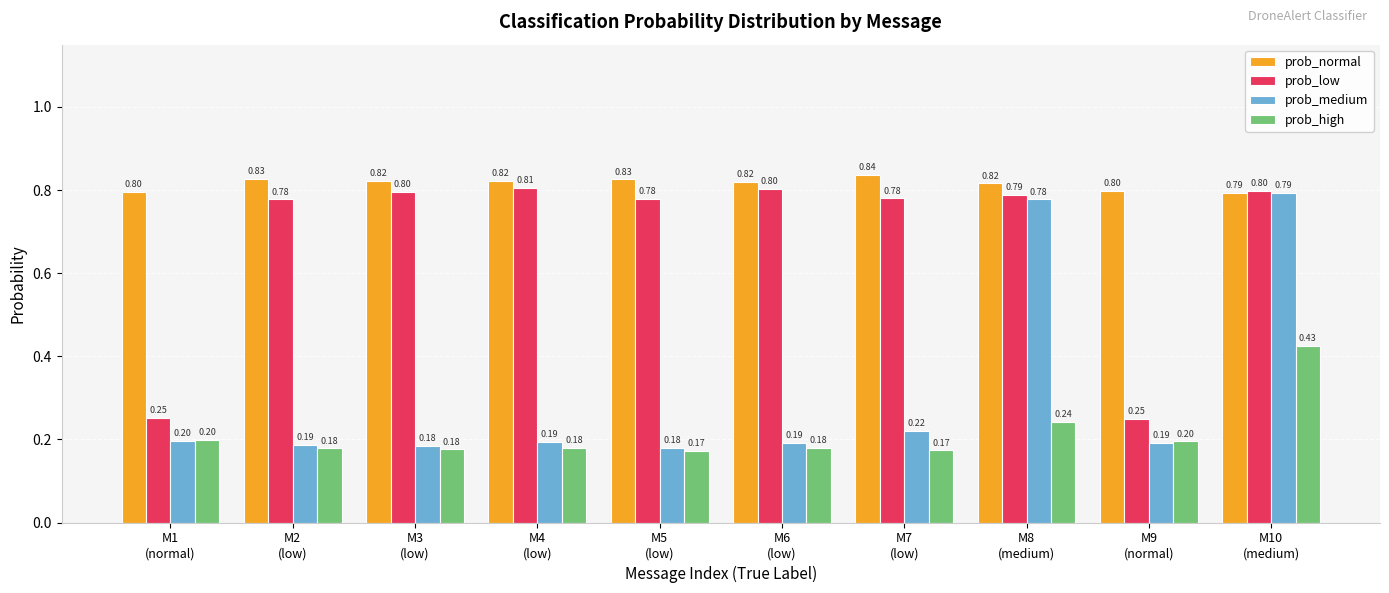

What are all the series names shown in the legend?

prob_normal, prob_low, prob_medium, prob_high